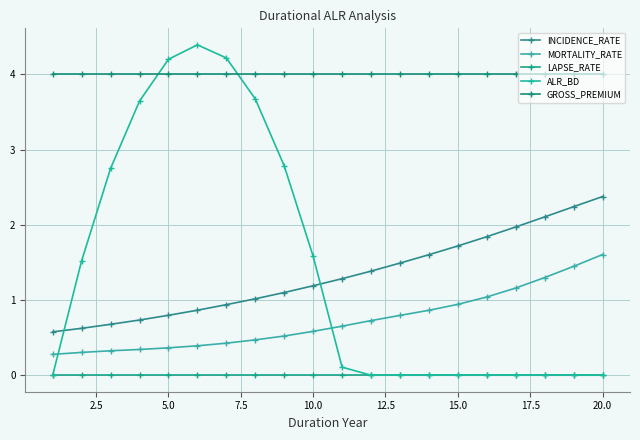

What is the maximum value for INCIDENCE_RATE?

2.4